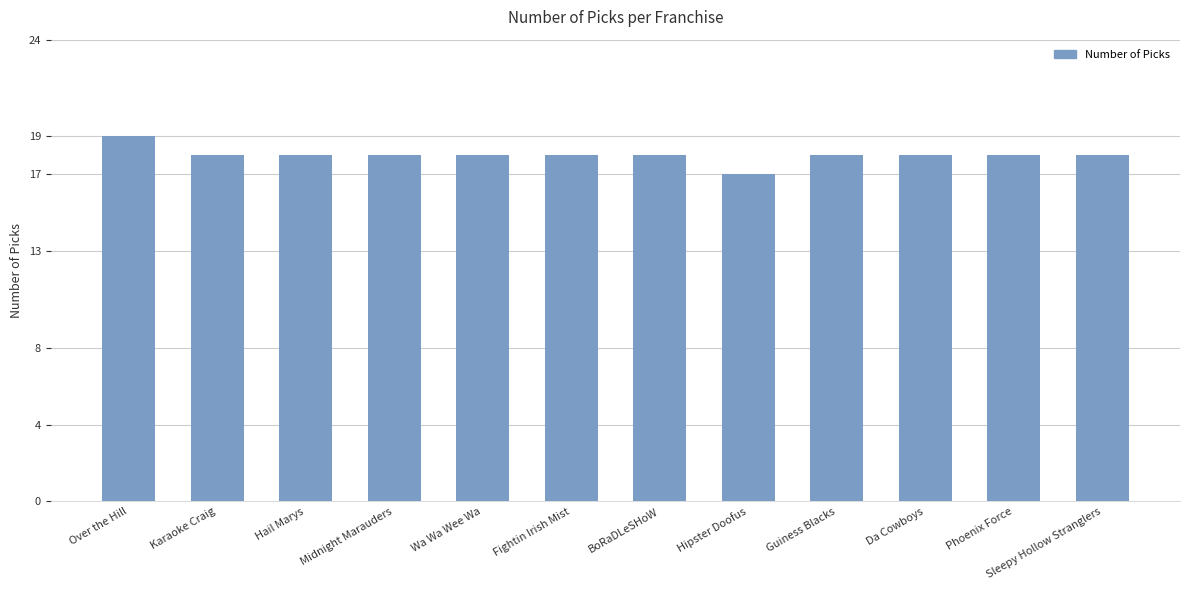

Approximately how many times larger is the value at Phoenix Force compared to Over the Hill?

0.9